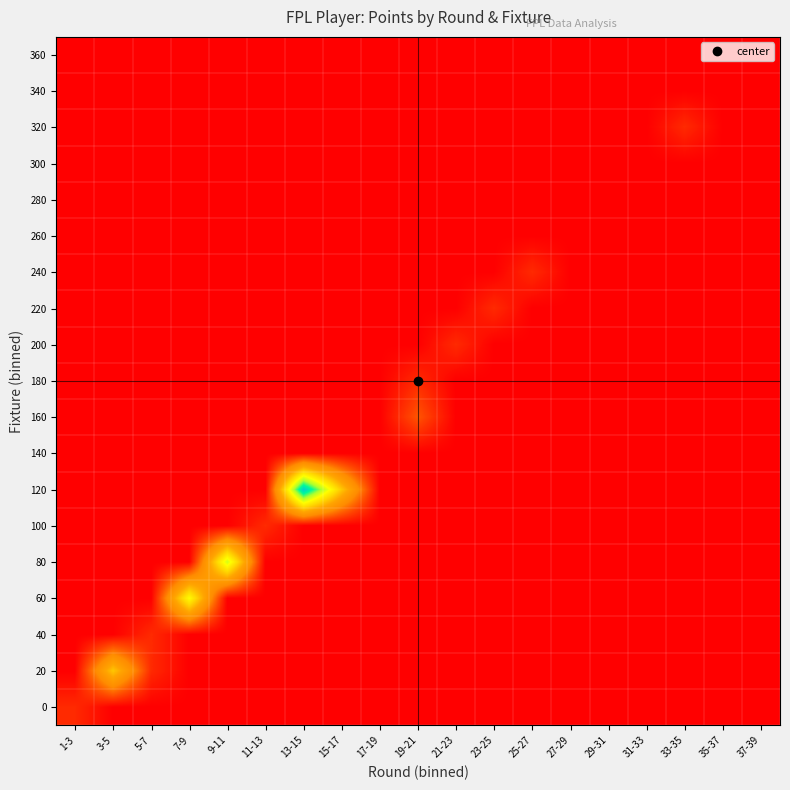

Which has a higher value, 17-19 or 21-23?

17-19